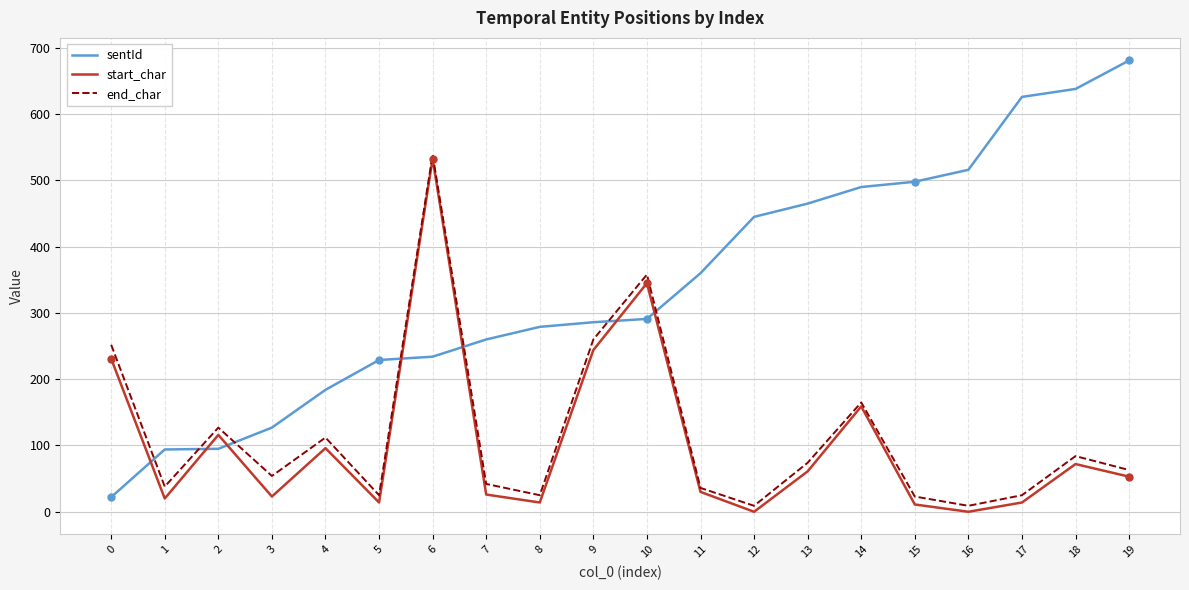

Which label corresponds to the largest value in the chart?

19